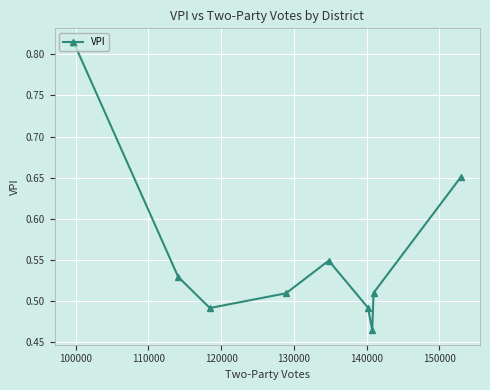

True or false: there are more than 2 points higher than both neighbors.

False